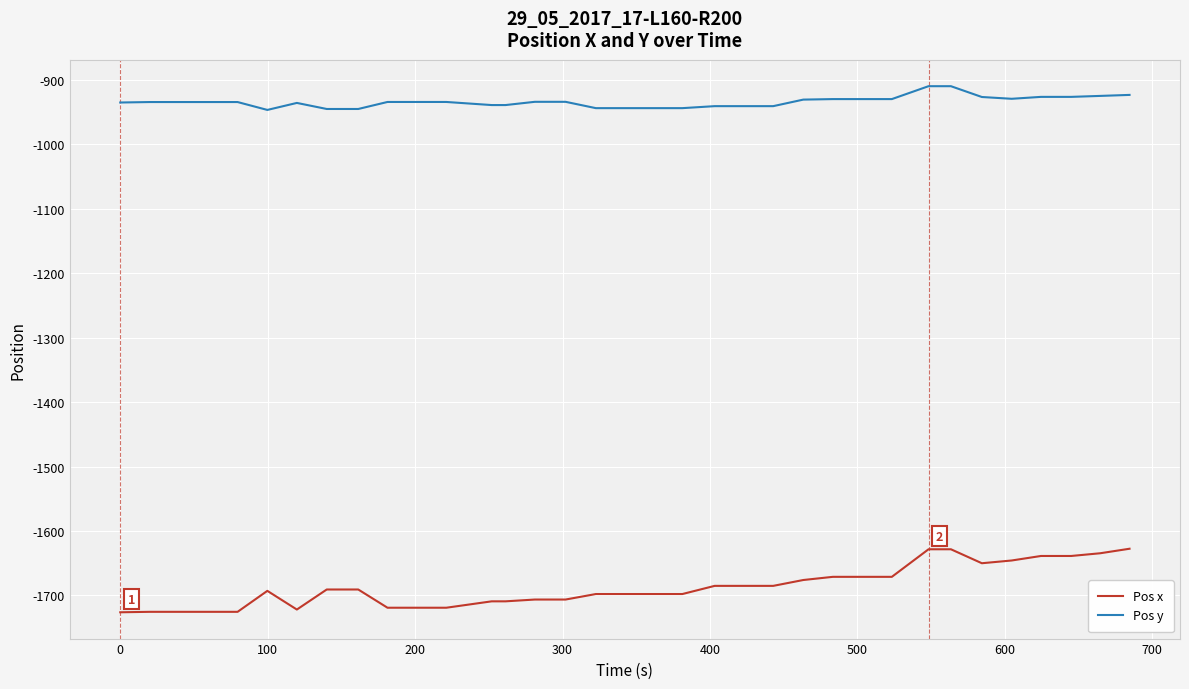

What is the difference between the maximum and minimum values in the Pos x series?

98.6